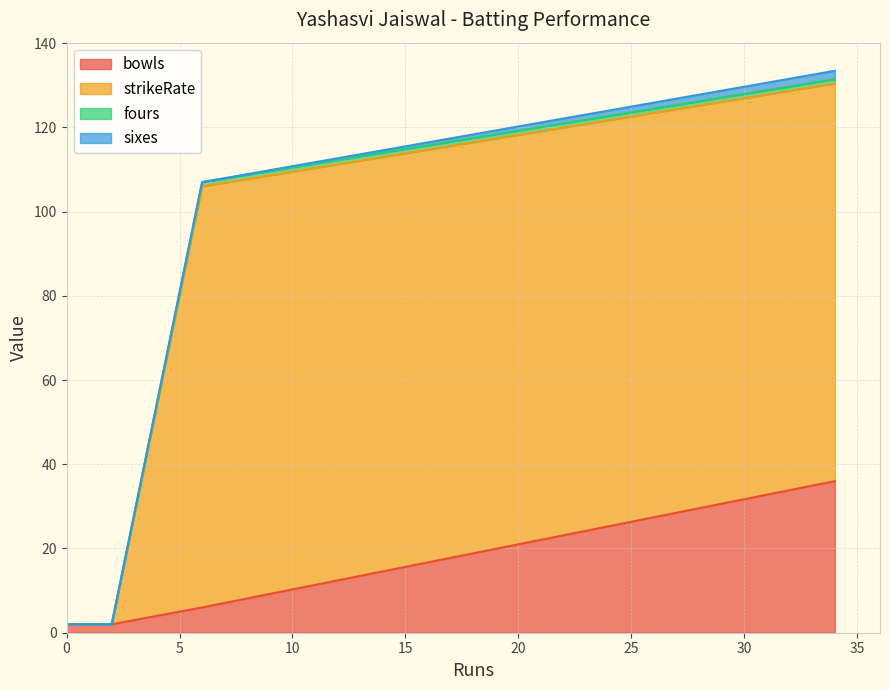

What is the maximum value for bowls?

36.0